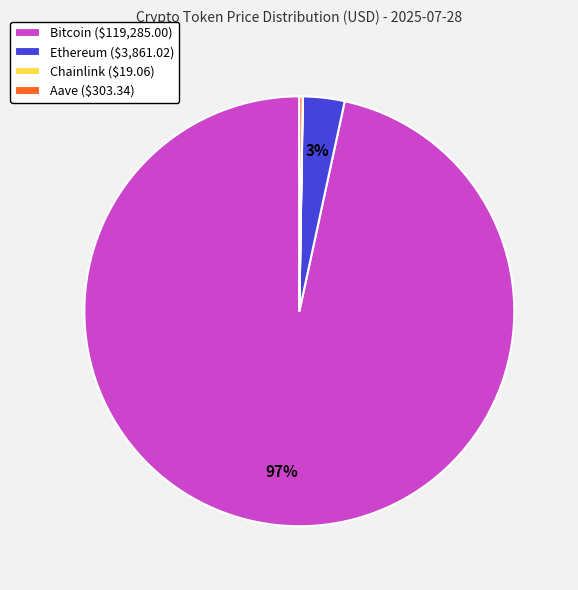

To the nearest percent, what is the average slice percentage?

25%